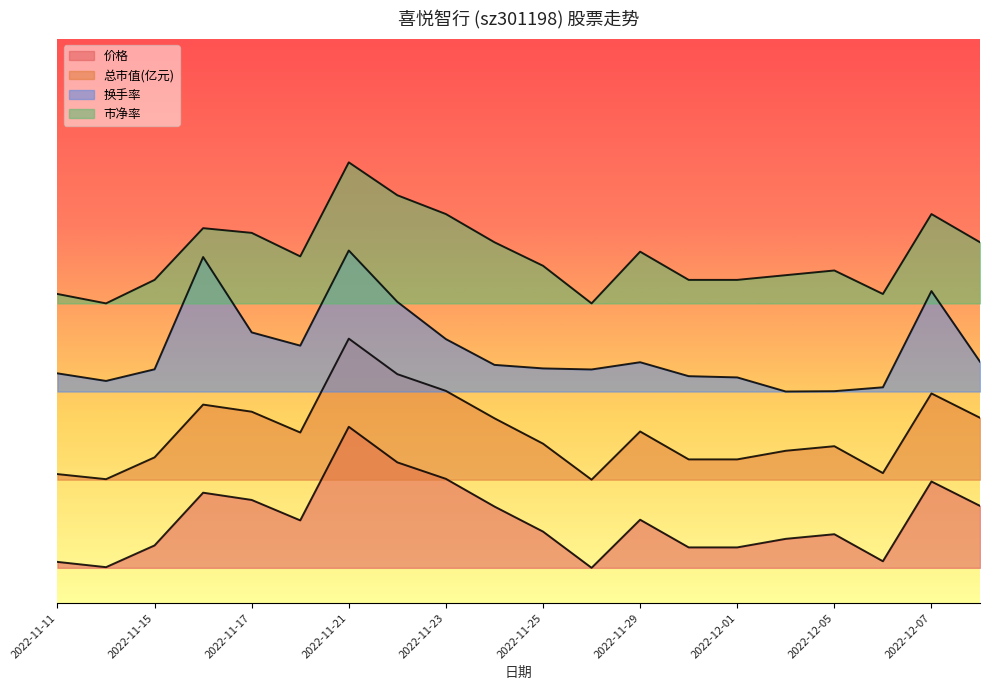

What is the greatest value displayed?

23.0